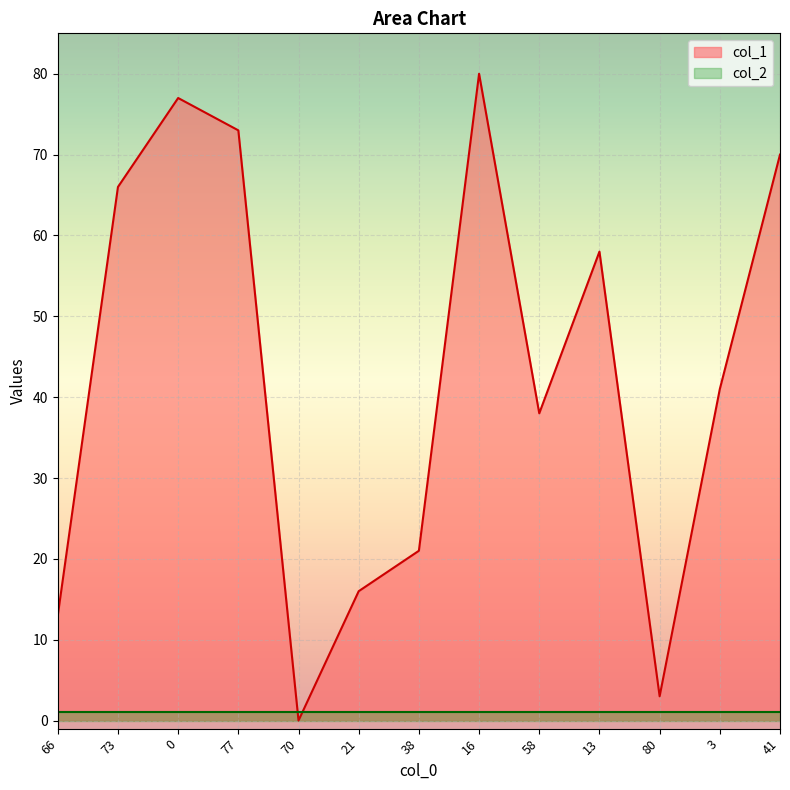

What value does the data have at 0?

77